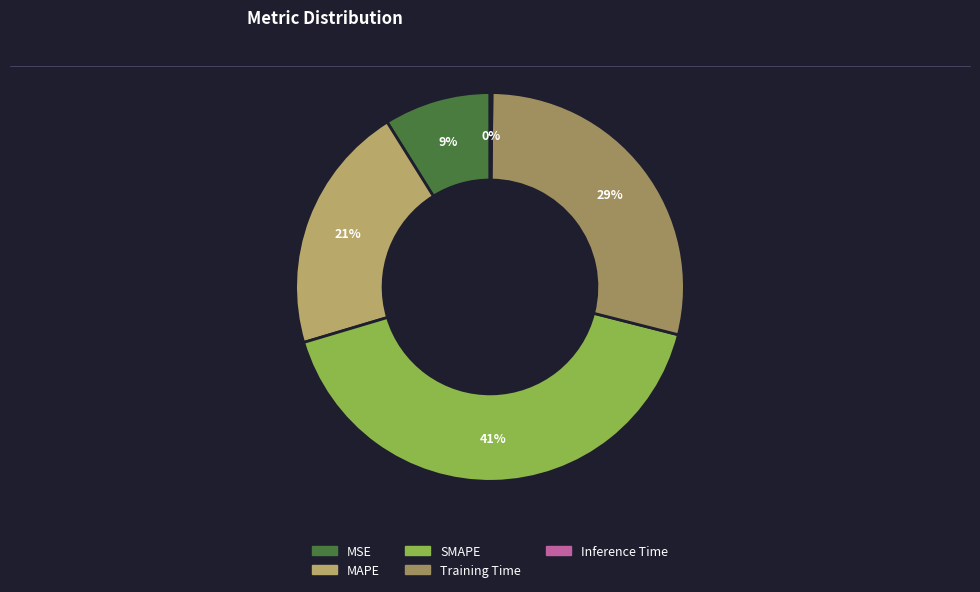

To the nearest percent, what is the difference between the SMAPE and MSE slice percentages?

33%